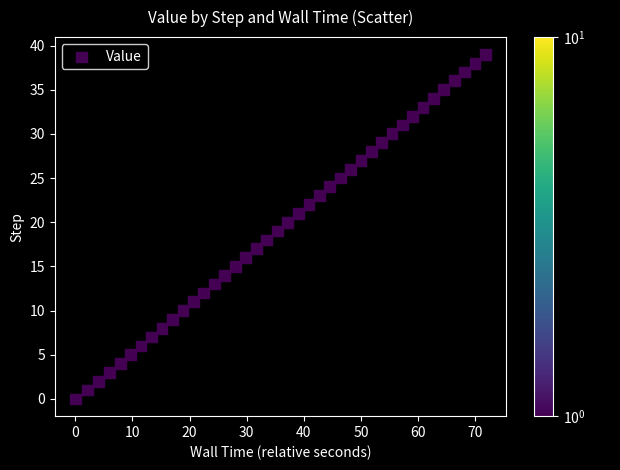

How many data points are displayed?

40